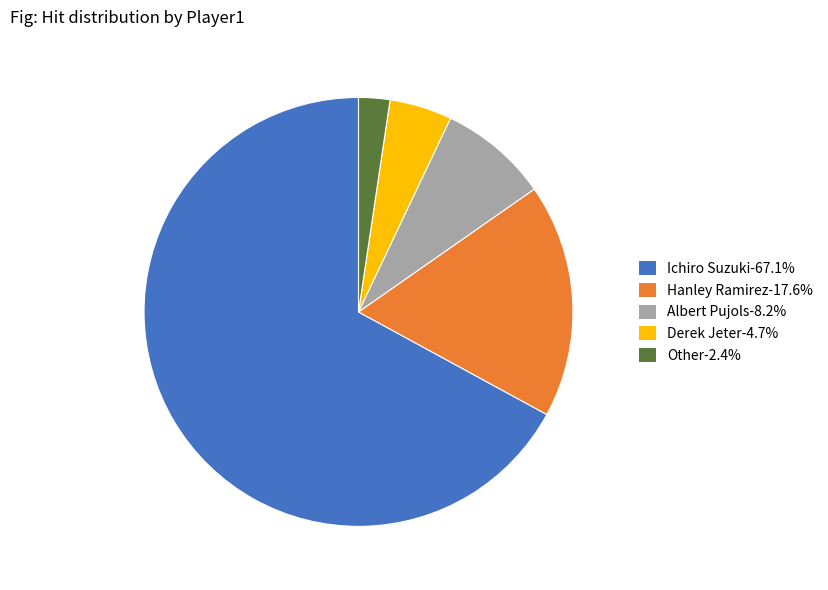

Is there a majority slice in this chart?

Yes